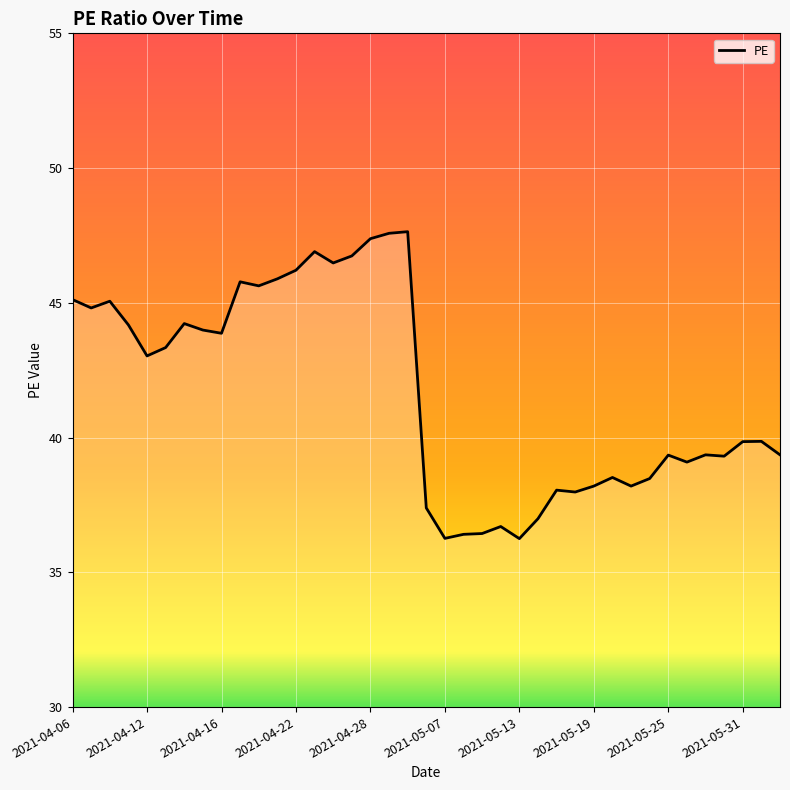

What is the greatest value displayed?

47.6